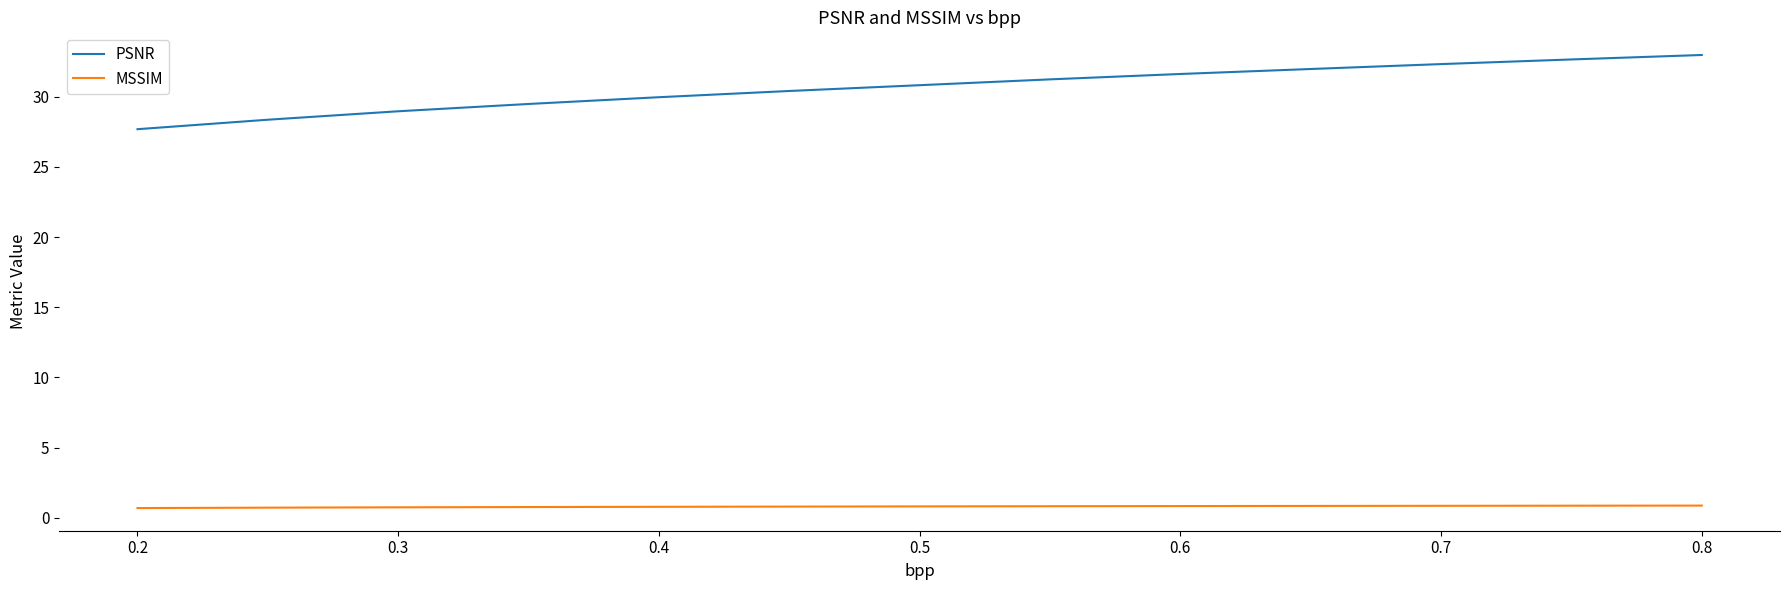

At how many categories does at least one series exceed 4?

13